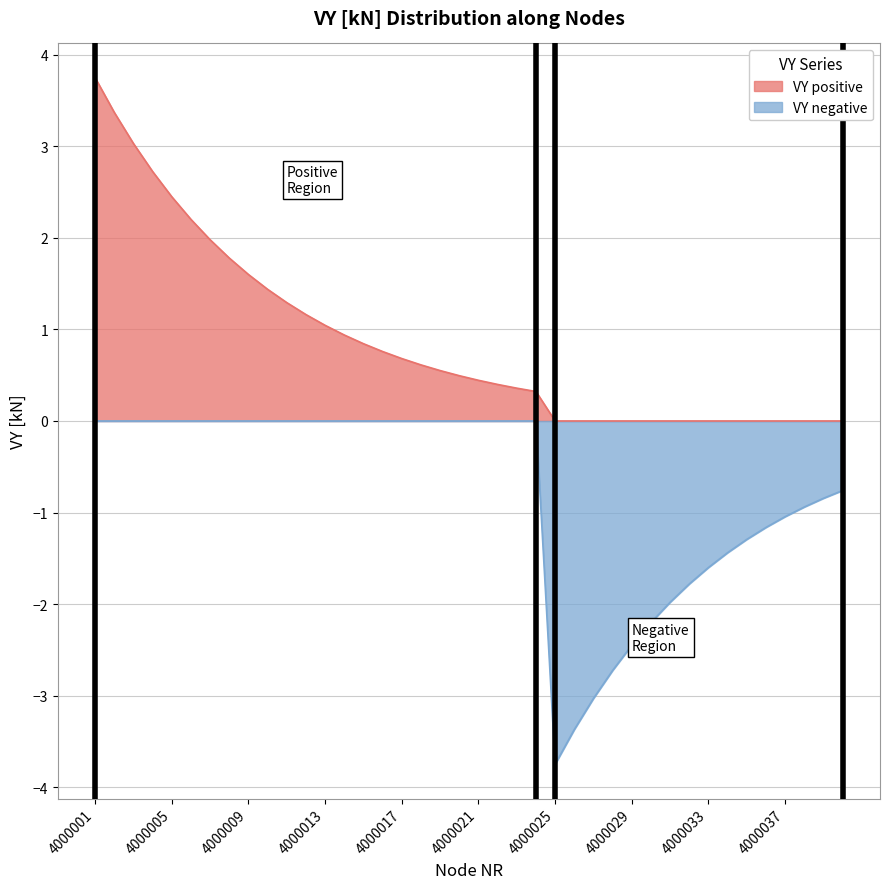

What is the spread (max minus min) of values at 4000011?

1.3